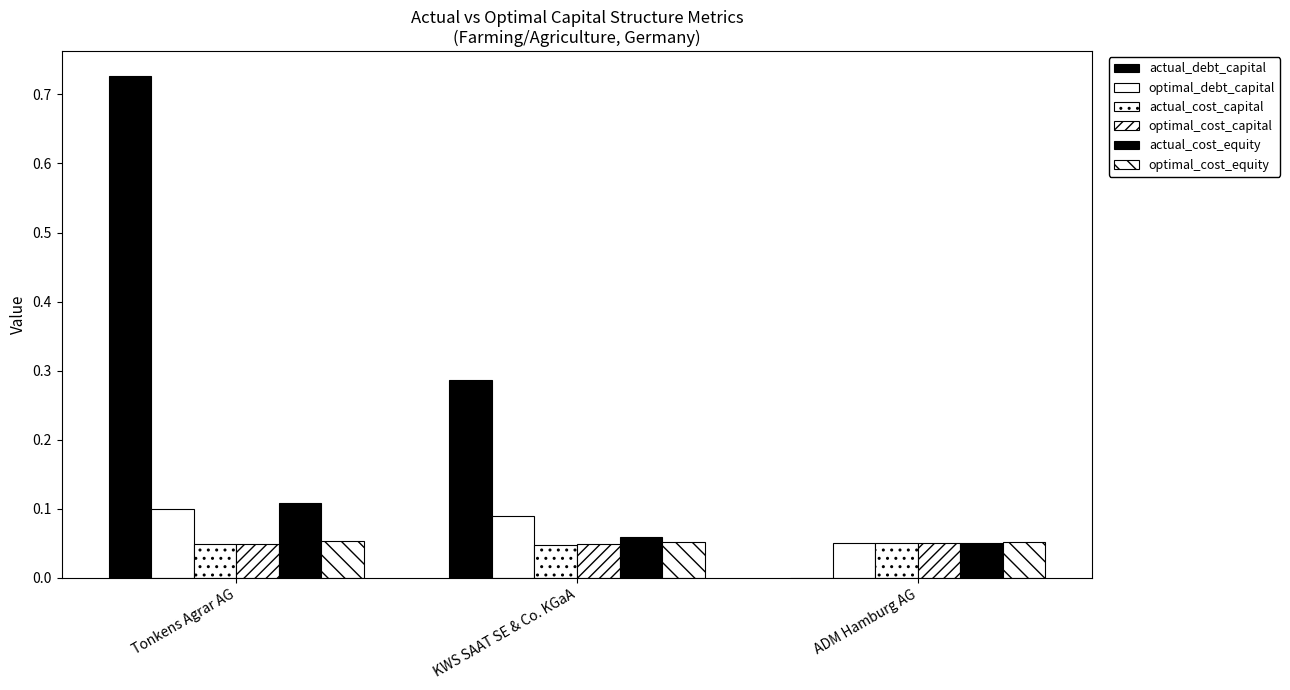

What position from the right is KWS SAAT SE & Co. KGaA?

2